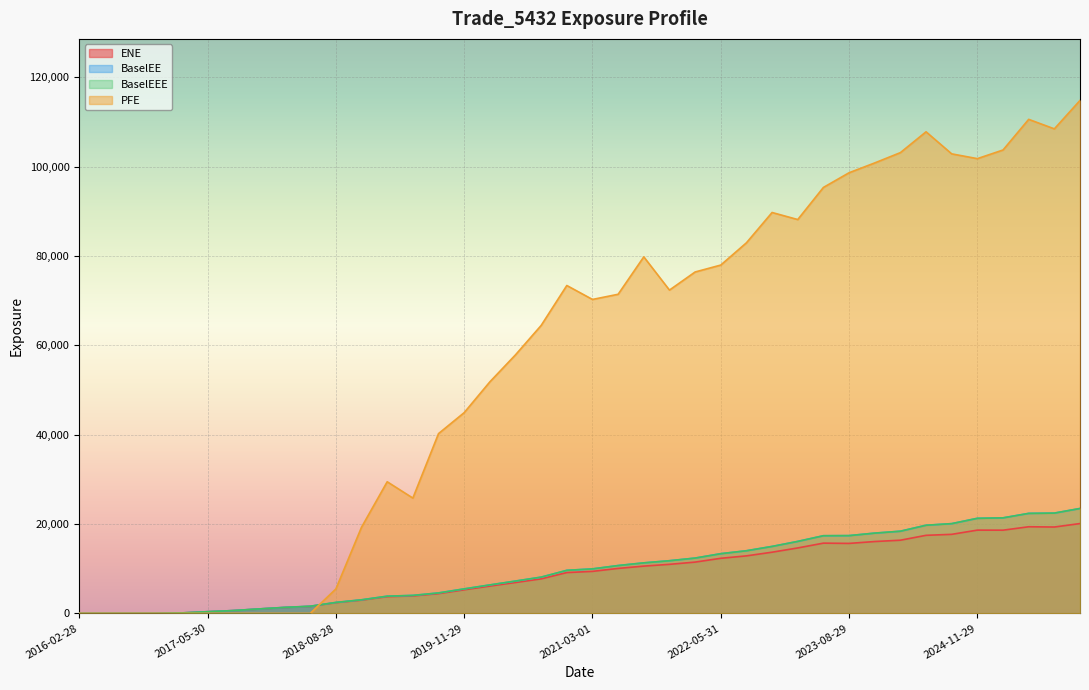

What is the label of the 24th point from the right?

2020-02-28